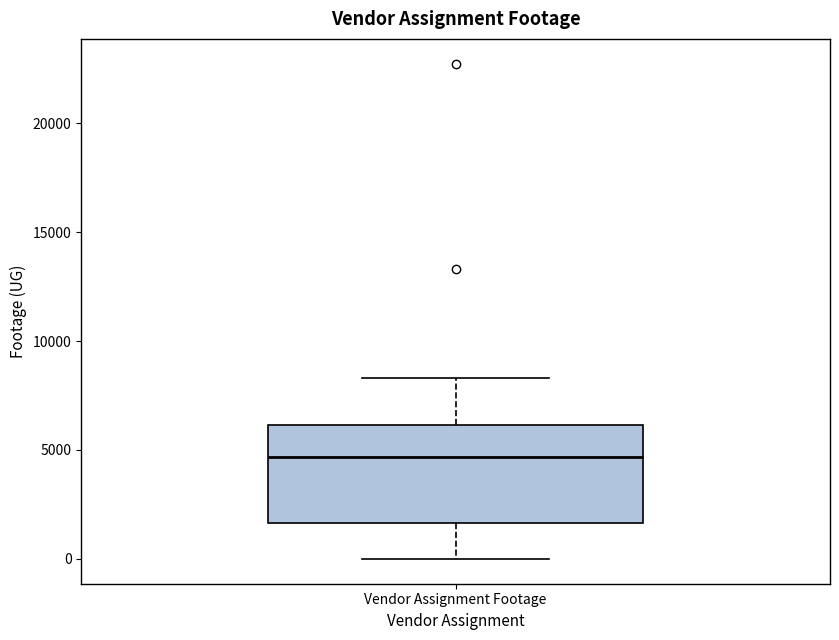

Read this box plot against the y-axis: the position of the median line, the range covered by the box, and the ends of both whiskers. The values are not printed on the chart, so give them approximately, as read against the axis.

median 4500, box 1500 to 6000, whiskers 0 to 8500